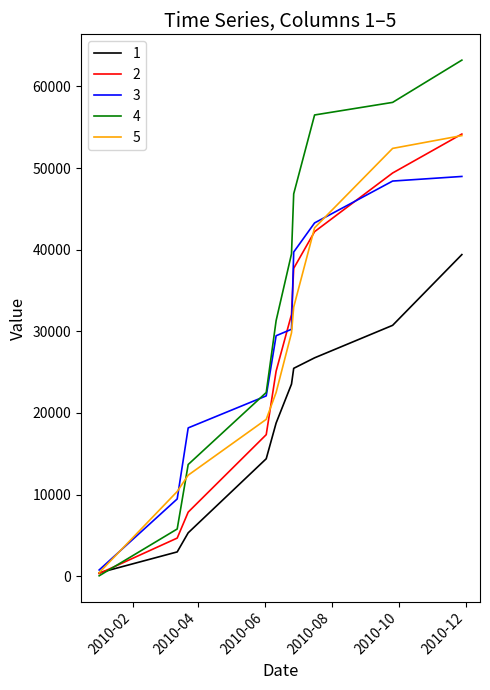

Reading left to right, transcribe all the data shown in this chart.

1: 414	2976	5316	14388	18765	23532	25465	26752	30732	39399
2: 324	4671	7850	17338	25118	32060	37713	42208	49392	54166
3: 762	9464	18168	22090	29457	30251	39710	43277	48406	48971
4: 50	5784	13684	22503	31306	39489	46840	56501	58043	63221
5: 430	10375	12378	19214	22507	29813	32969	42678	52406	53977